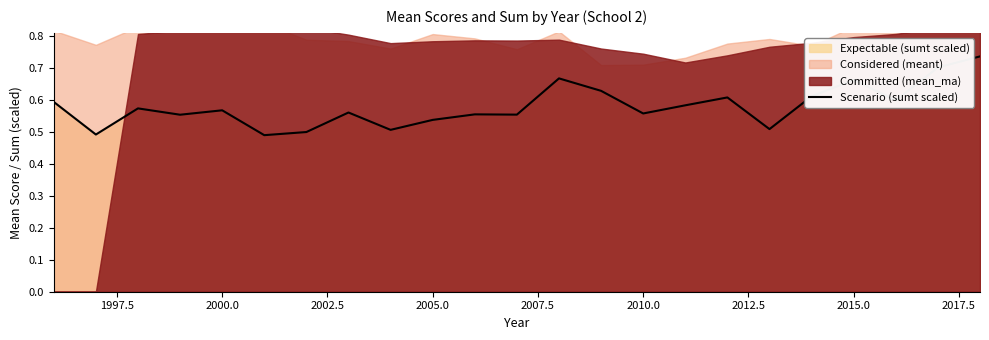

What is the sum of all values?

13.3